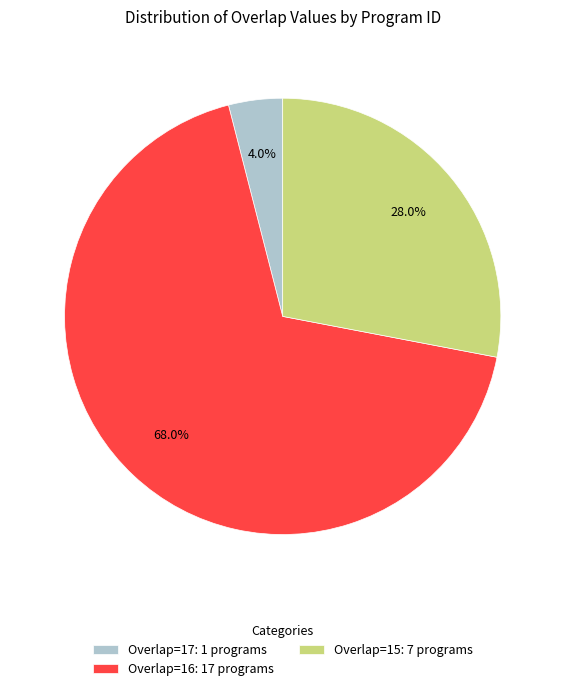

Which category has the smallest portion of the pie?

Overlap=17: 1 programs